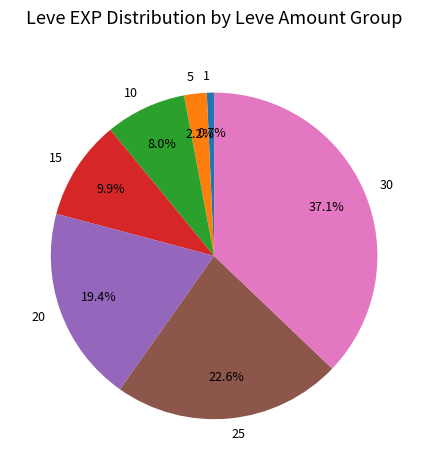

What is the largest slice in the pie chart?

30